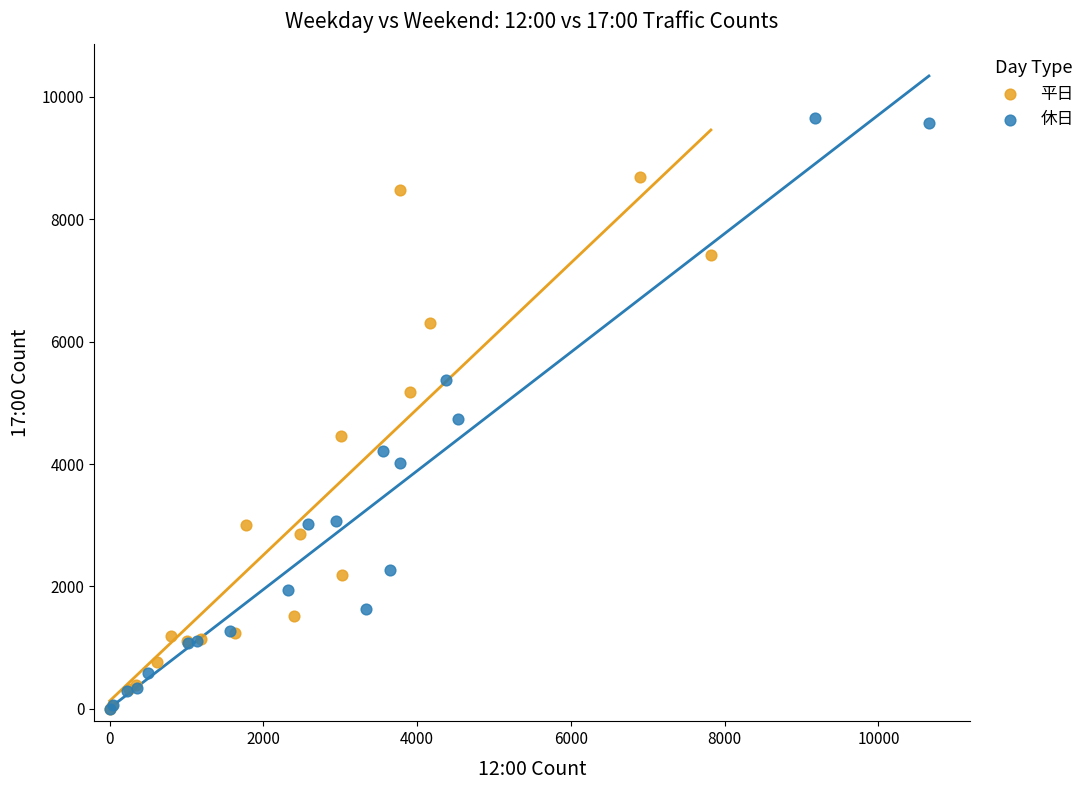

Which series contains the highest Y value?

休日